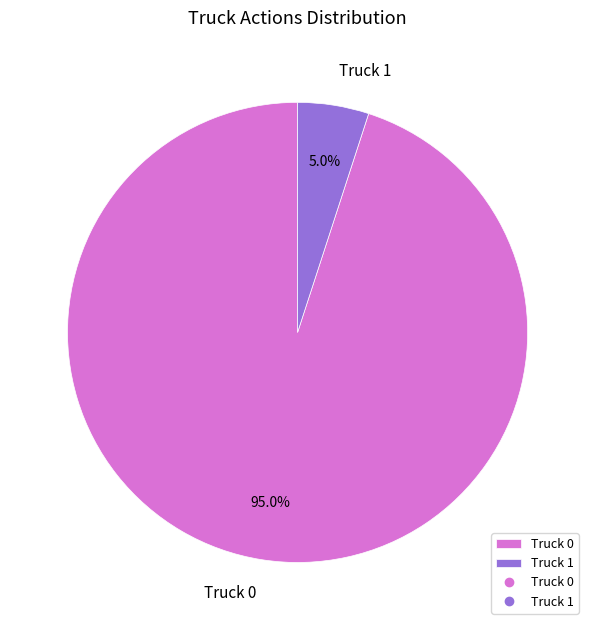

How many slices are in this pie chart?

2